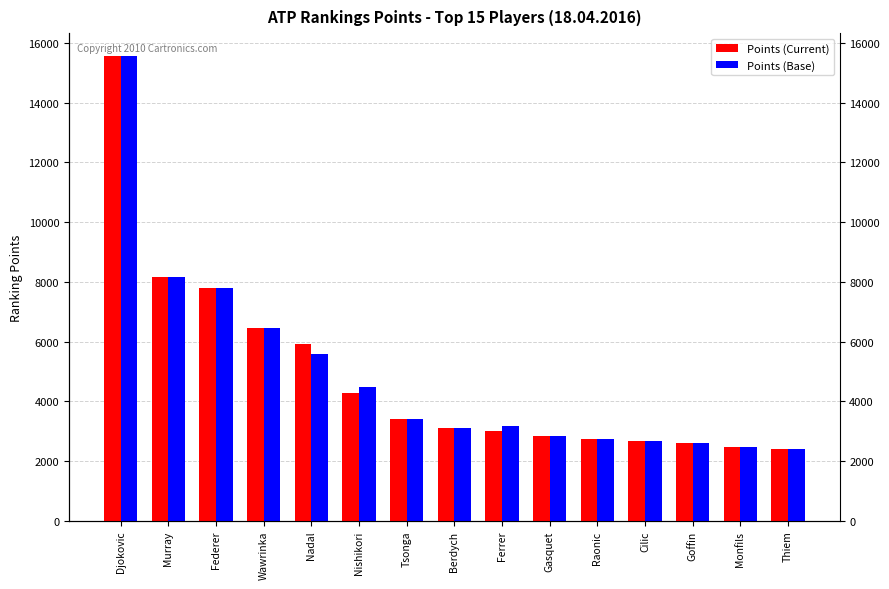

Which series has the largest total across all categories?

Points (Base)